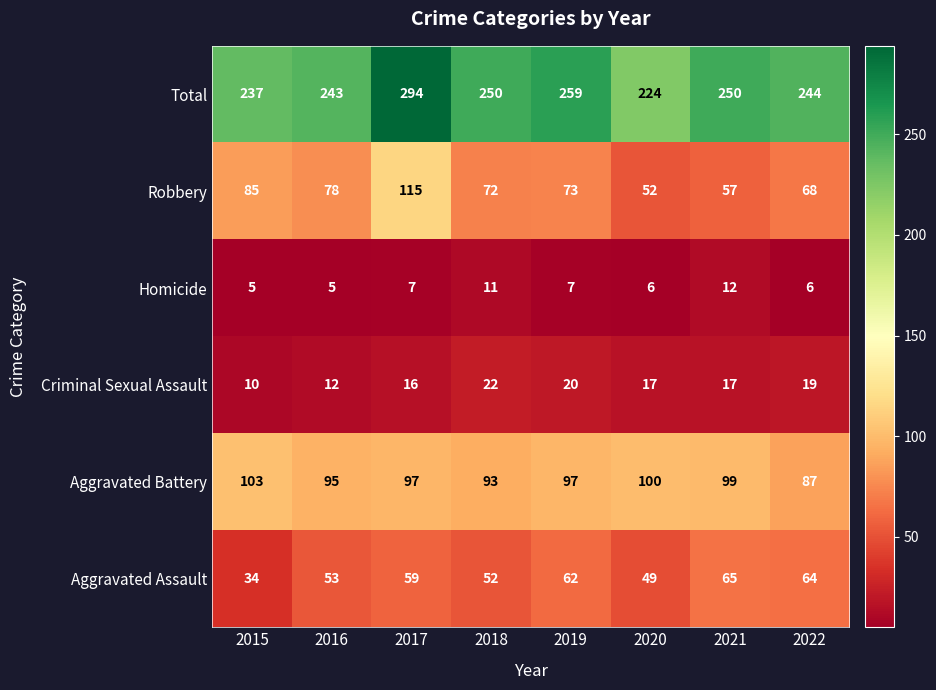

What is the sum of the Homicide values at 2017 and 2022?

13